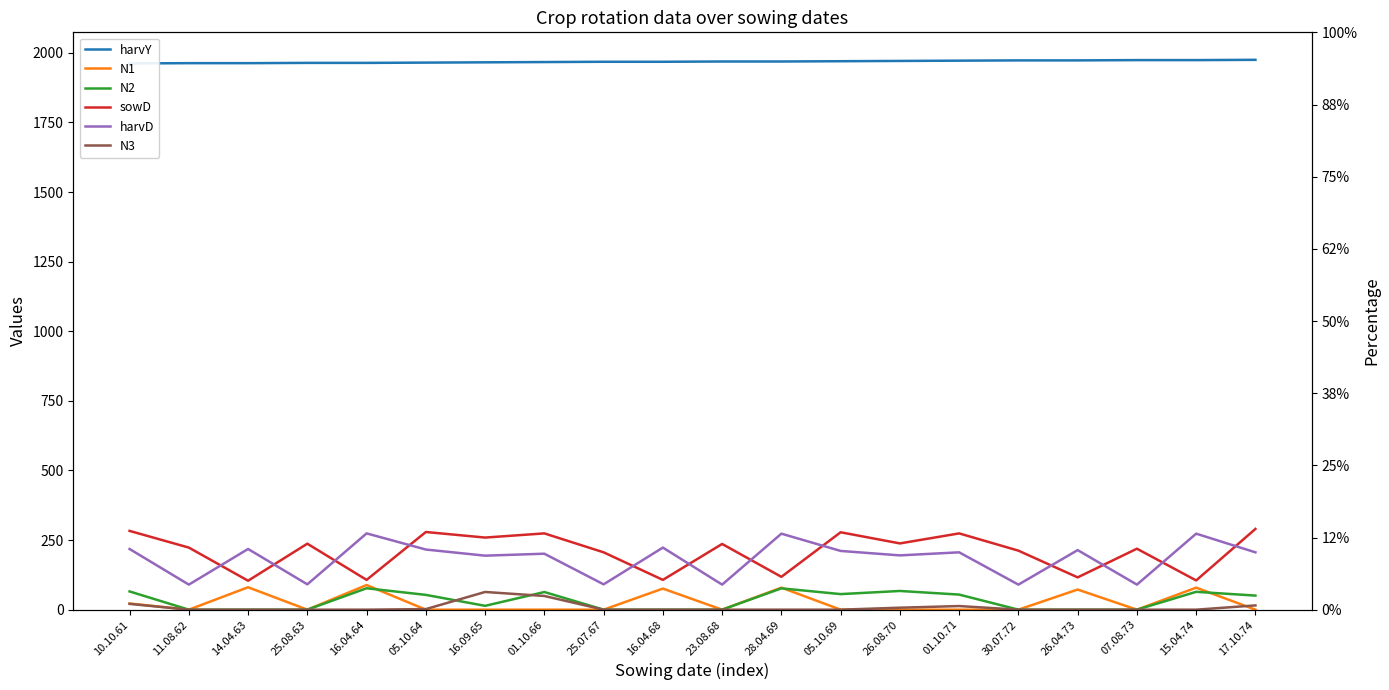

What is the label of the 1st point from the right?

17.10.74